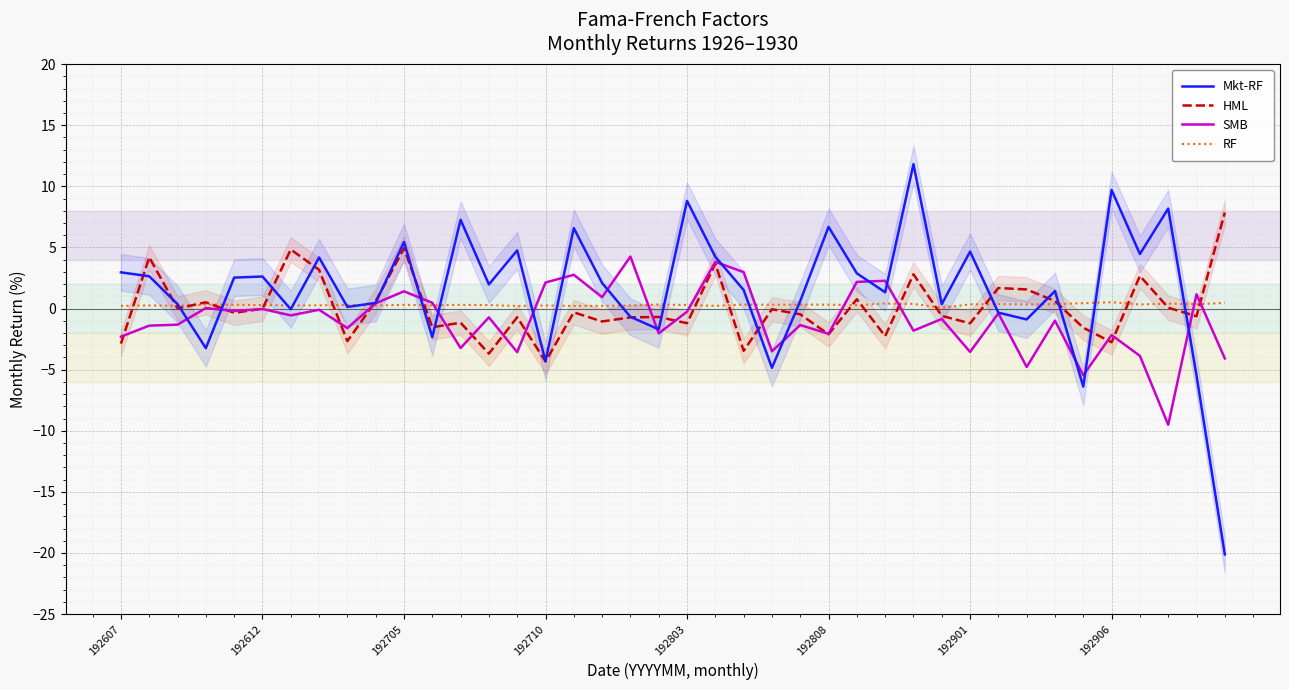

Between 32 and 28, which is larger?

28